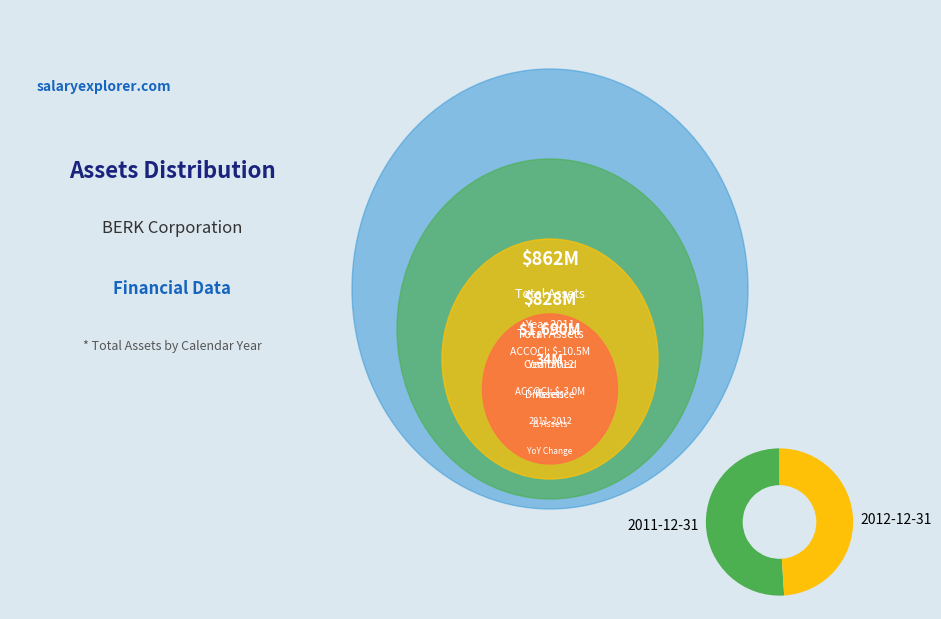

Which has a higher value, 2011-12-31 or 2012-12-31?

2011-12-31